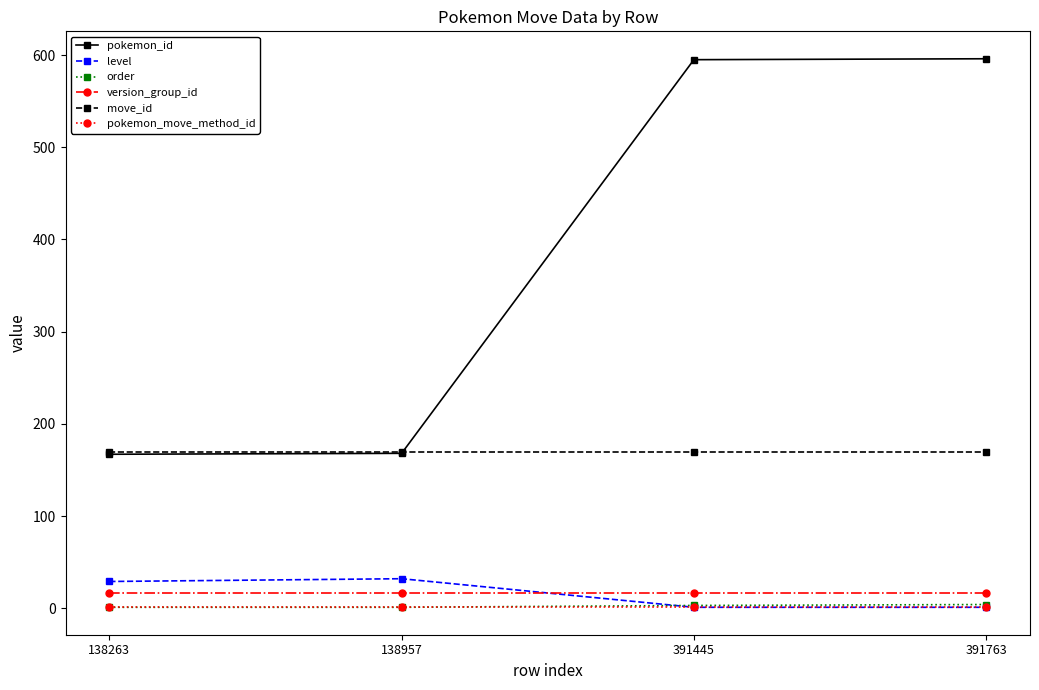

Is the value of order at 138957 greater than the value of move_id at 138263?

No